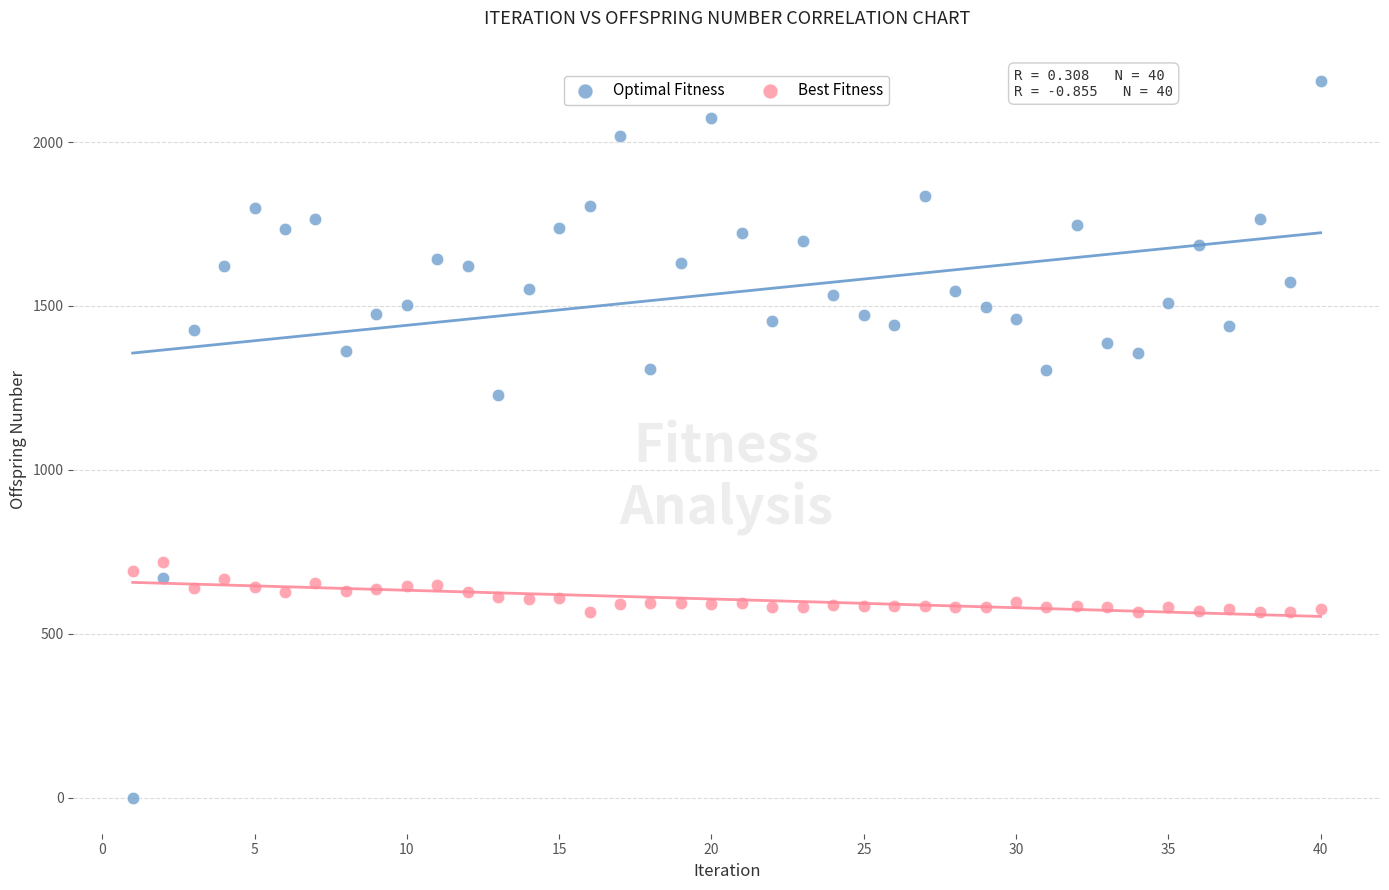

Which series contains the lowest Y value?

Optimal Fitness